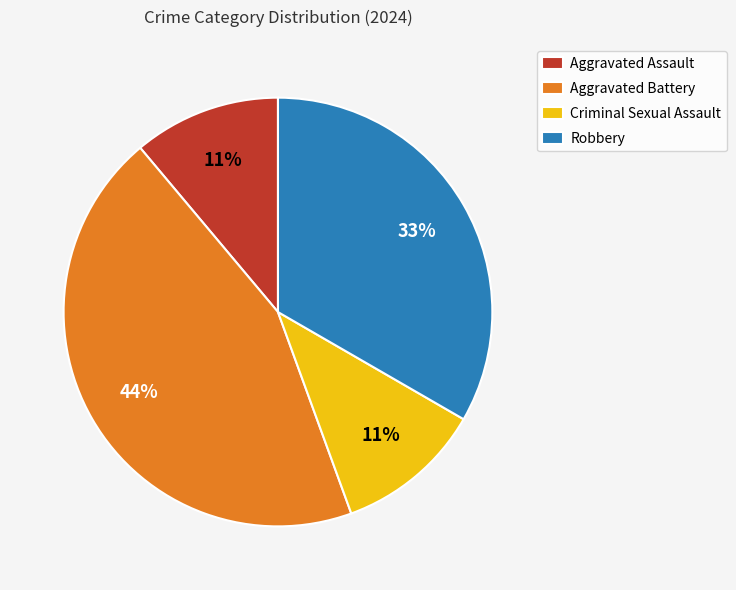

Is Aggravated Assault the majority of the pie?

No